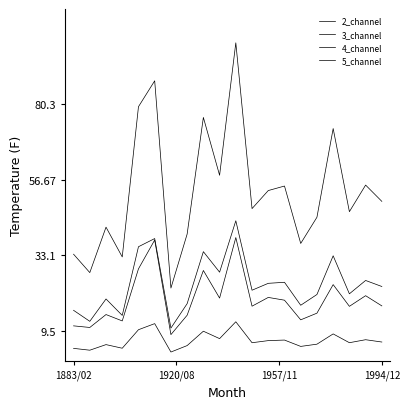

Does the chart have visible grid lines?

No